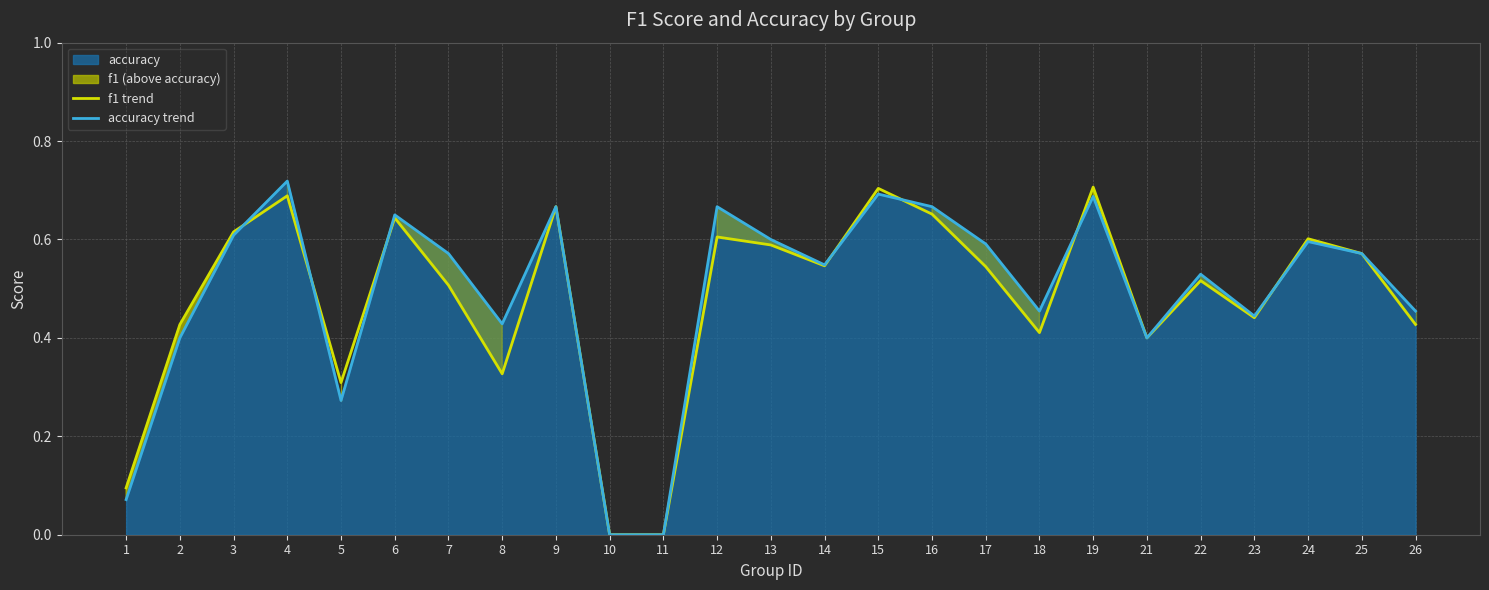

The f1 trend series shows 0.1 at 22. True or false?

False